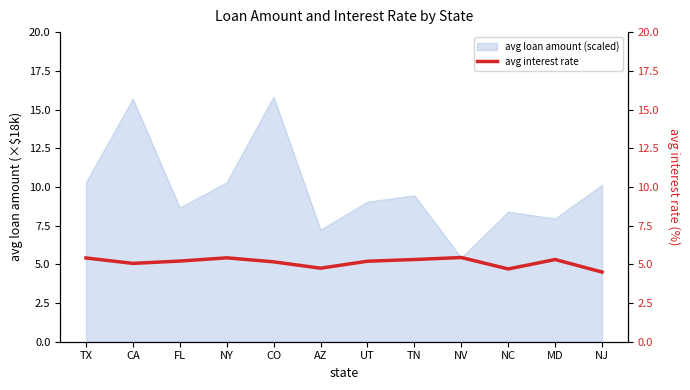

Where is the first local minimum?

CA